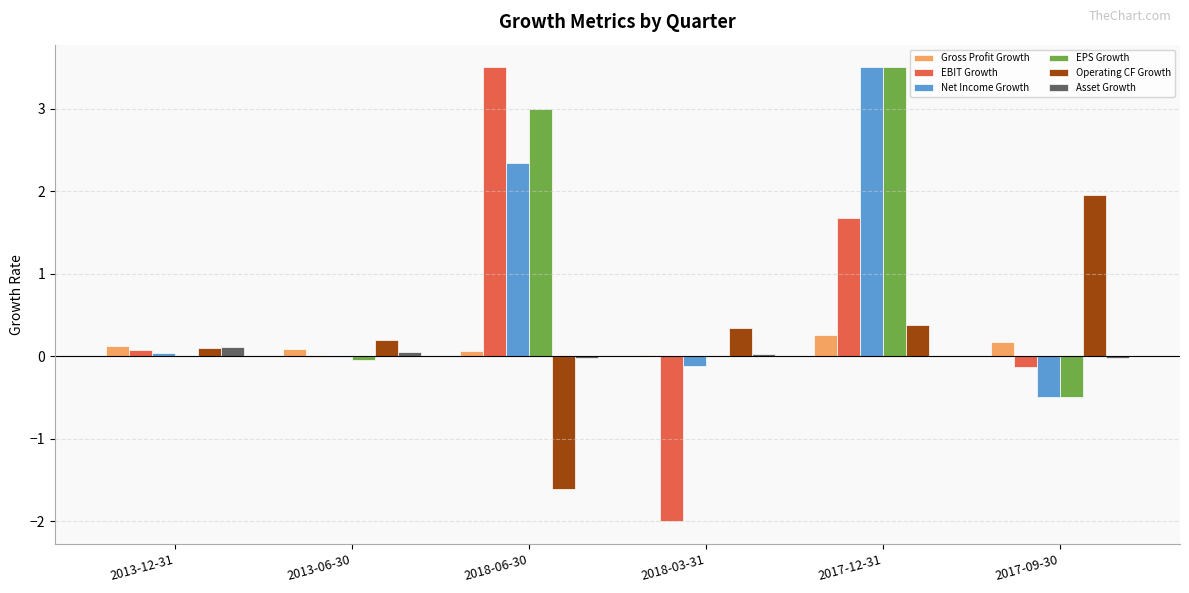

How many groups of bars are there?

6